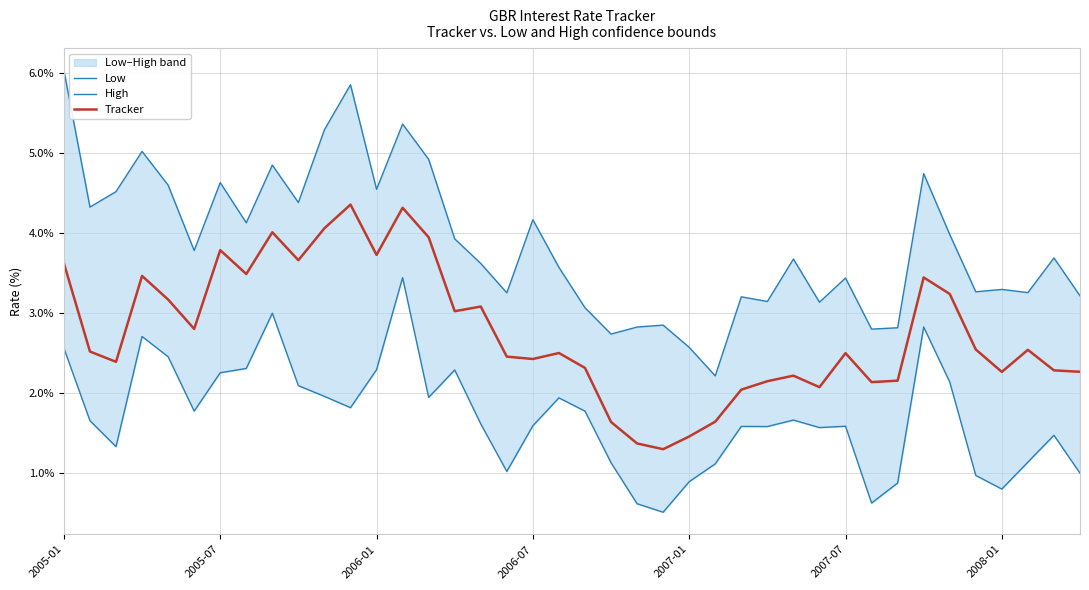

Is this an area chart (filled region under the line)?

No